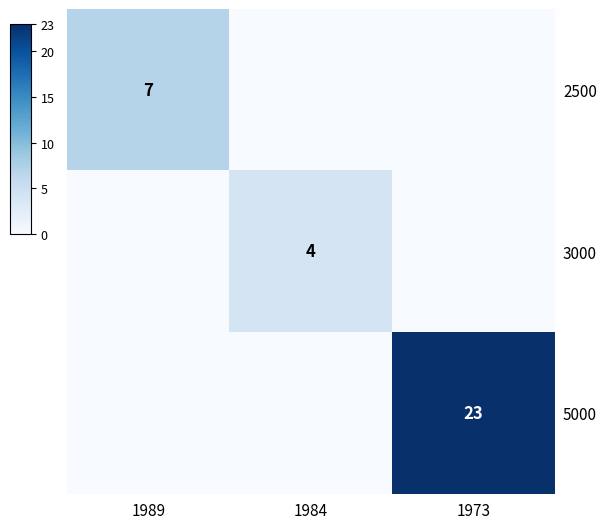

The 2500 series shows 10 at 1989. True or false?

False